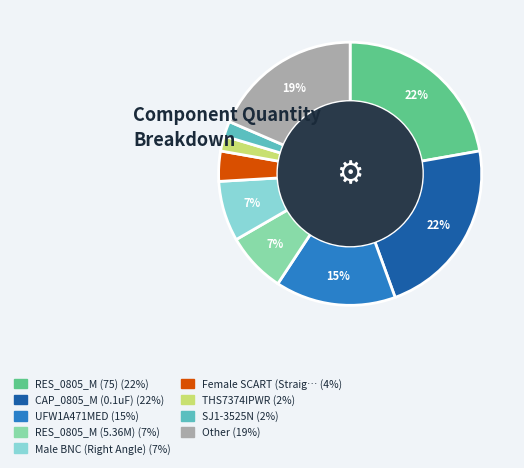

To the nearest percent, what is the average slice percentage?

11%